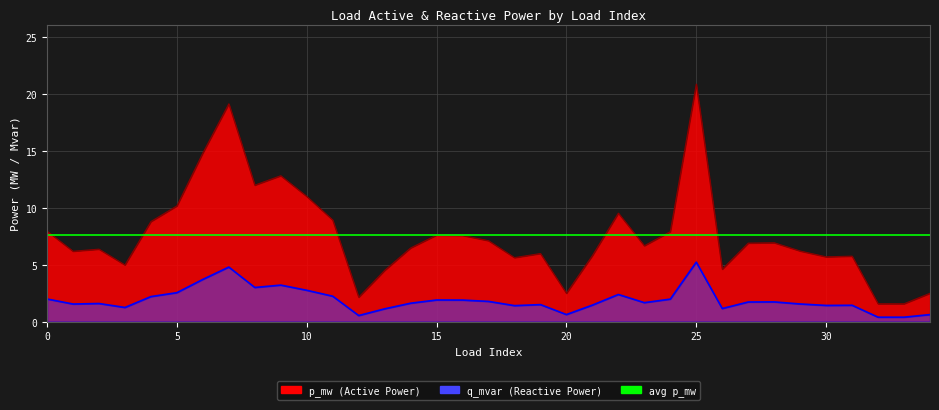

How many interior local peaks does the q_mvar series have?

9